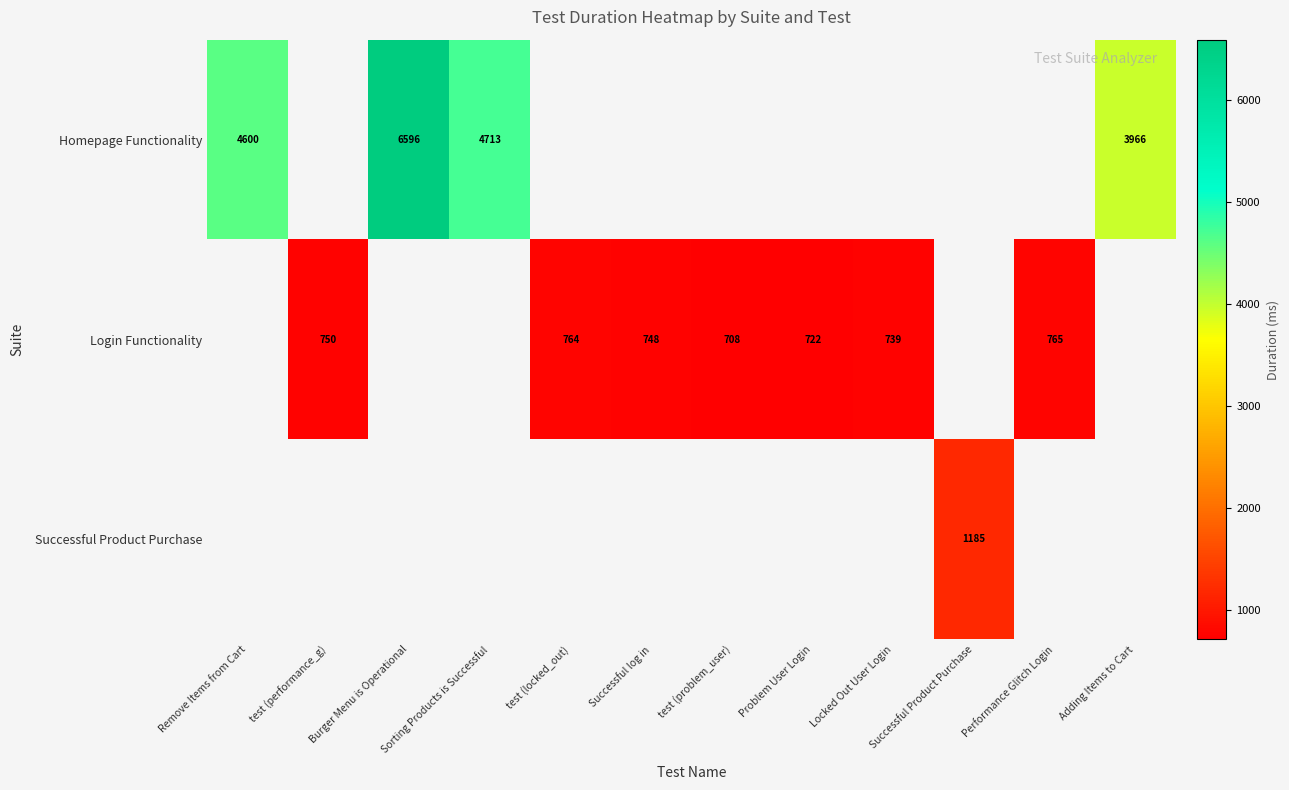

The Homepage Functionality series shows 5949 at Adding Items to Cart. True or false?

False